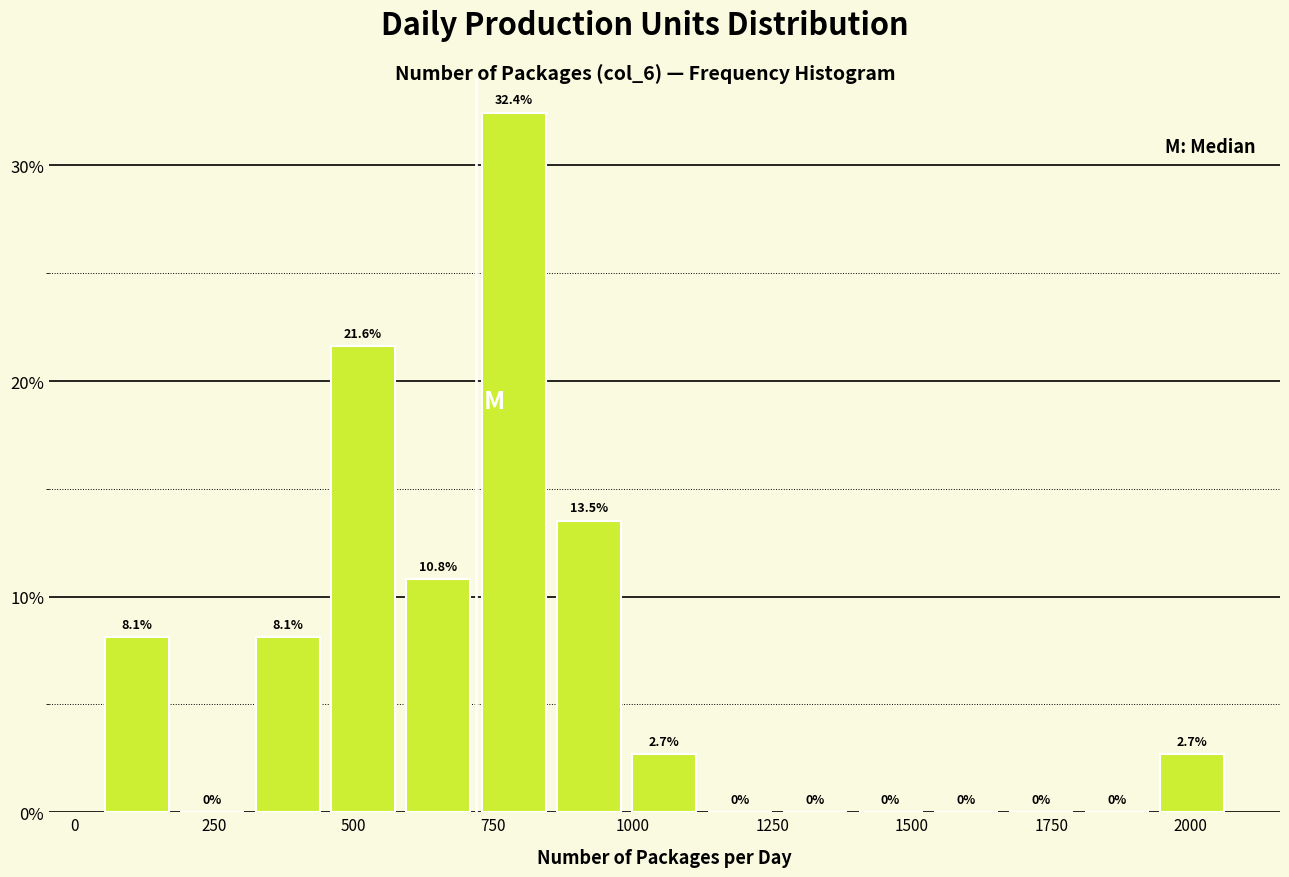

Around what value on the x-axis is the tallest bar? Give the approximate position of its centre, as read against the axis.

800